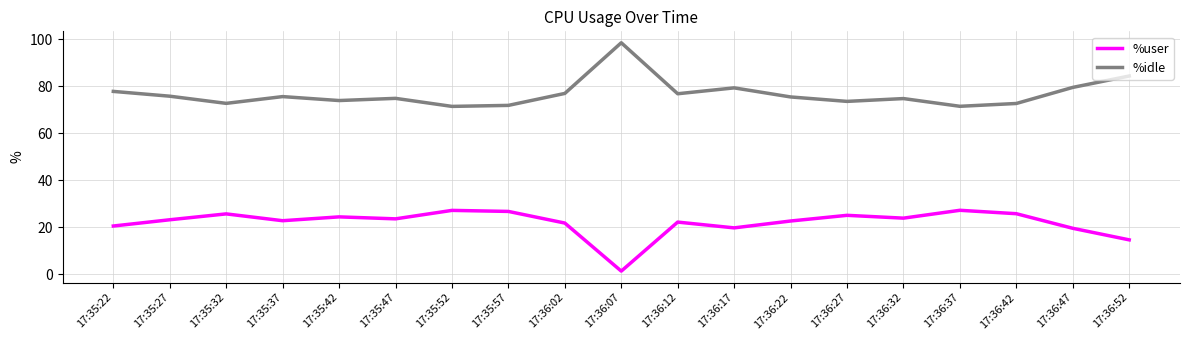

Which label corresponds to the smallest value in the chart?

17:36:07